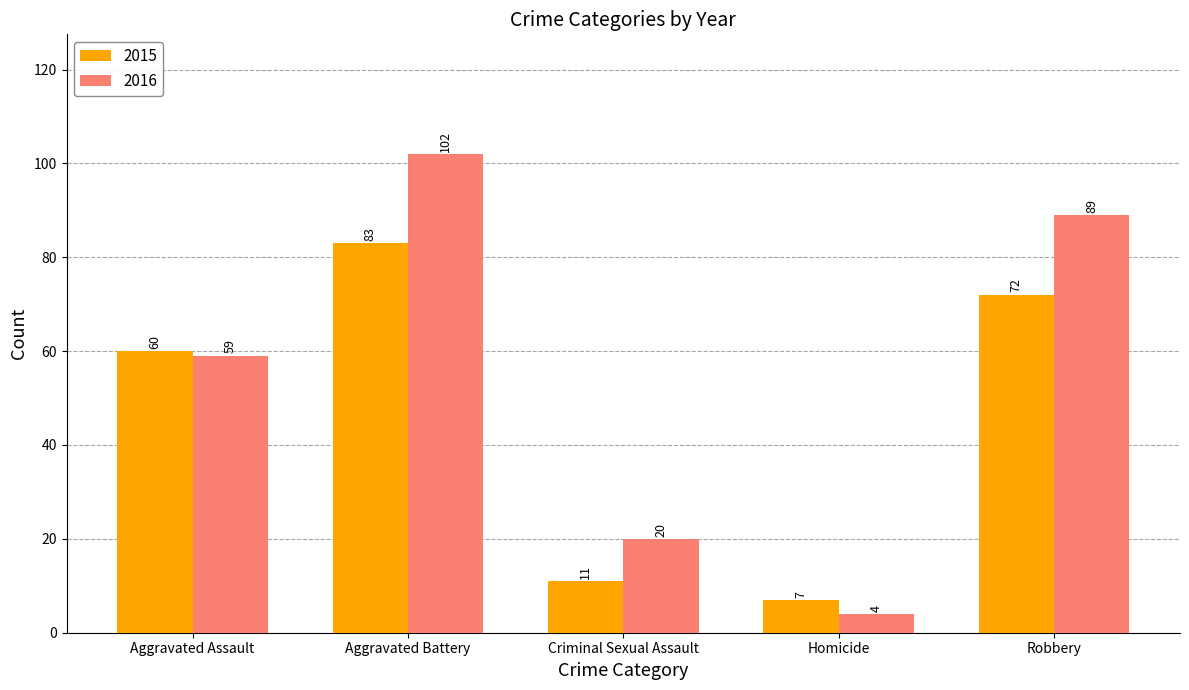

What is the approximate value of 2015 at Robbery?

72